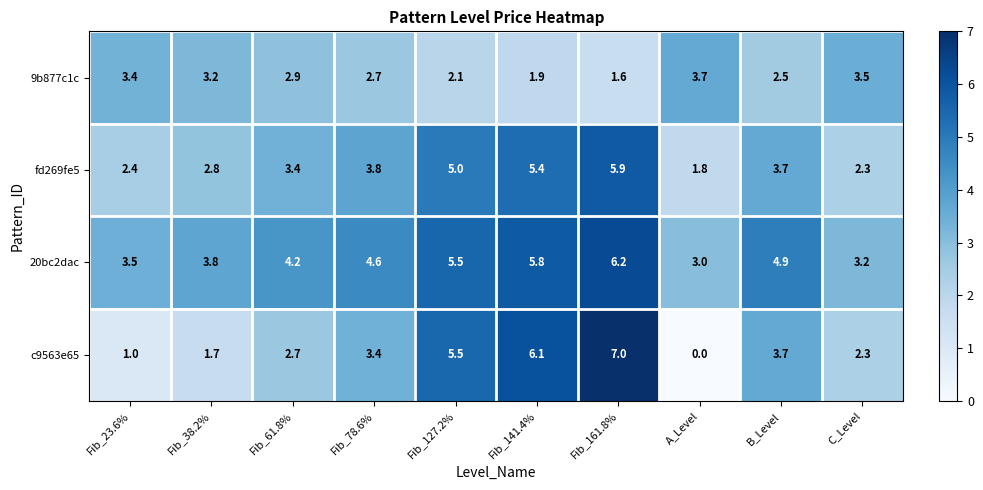

What is the total value across all series at Fib_141.4%?

19.2